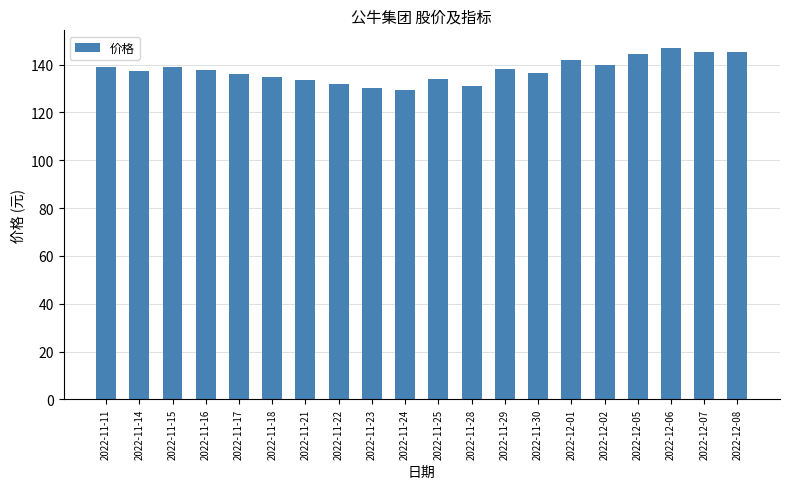

What is the minimum value shown in the chart?

129.5